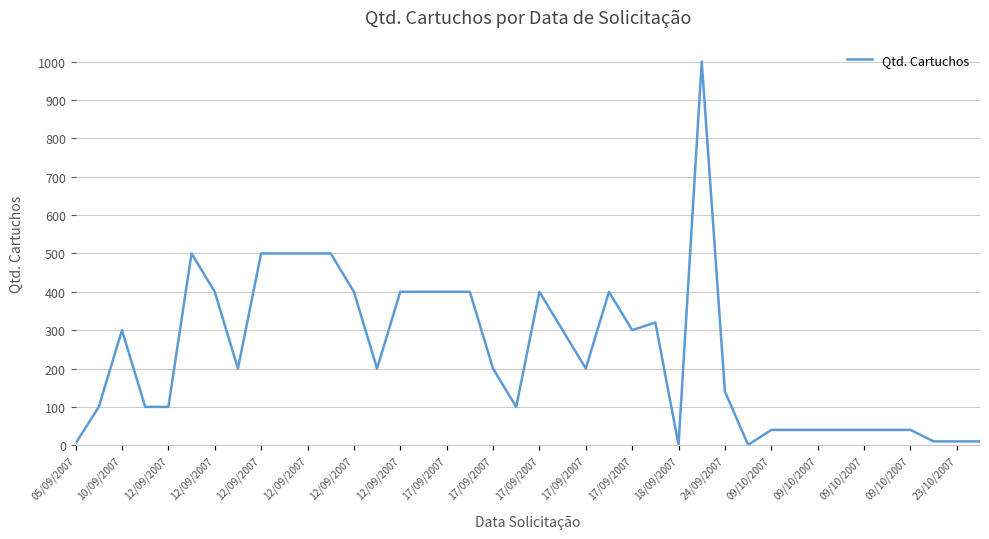

What is the difference between the maximum and minimum values?

999